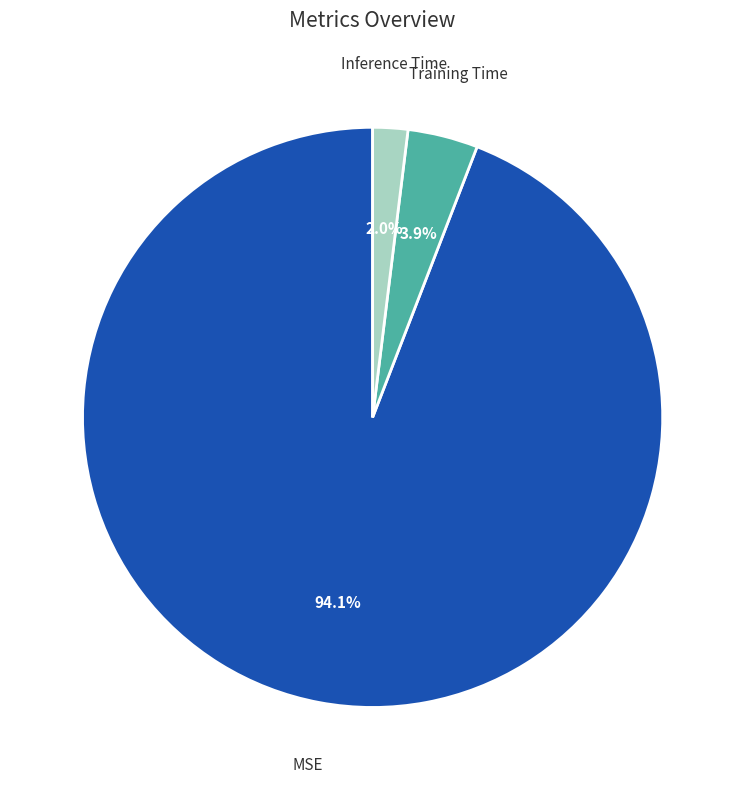

Is there any slice that represents more than half of the pie?

Yes